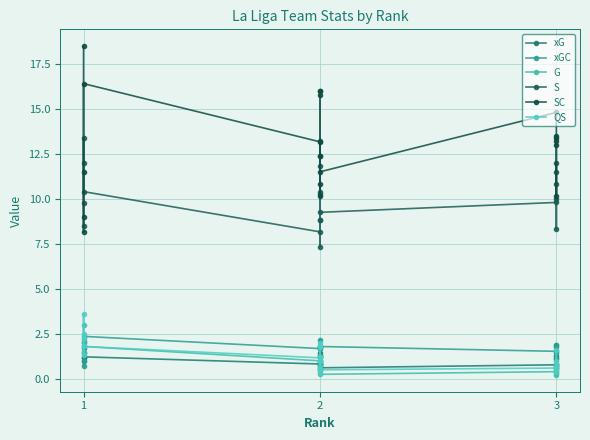

Which series changed the most between 2 and 3?

SC